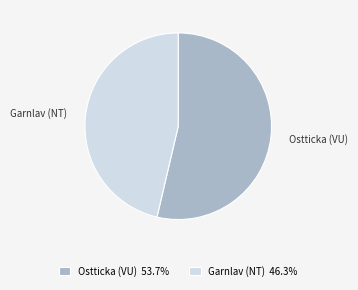

Rank the categories by value from highest to lowest.

Ostticka (VU), Garnlav (NT)